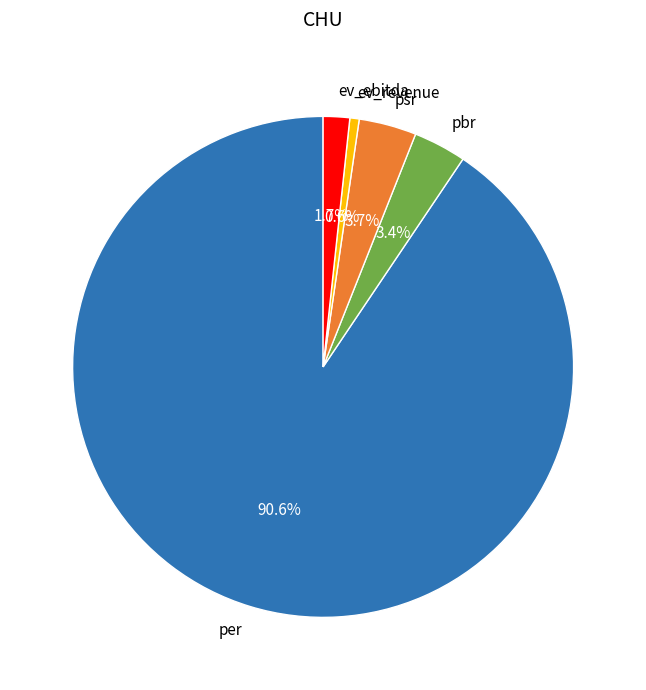

Which category has the smallest portion of the pie?

ev_revenue